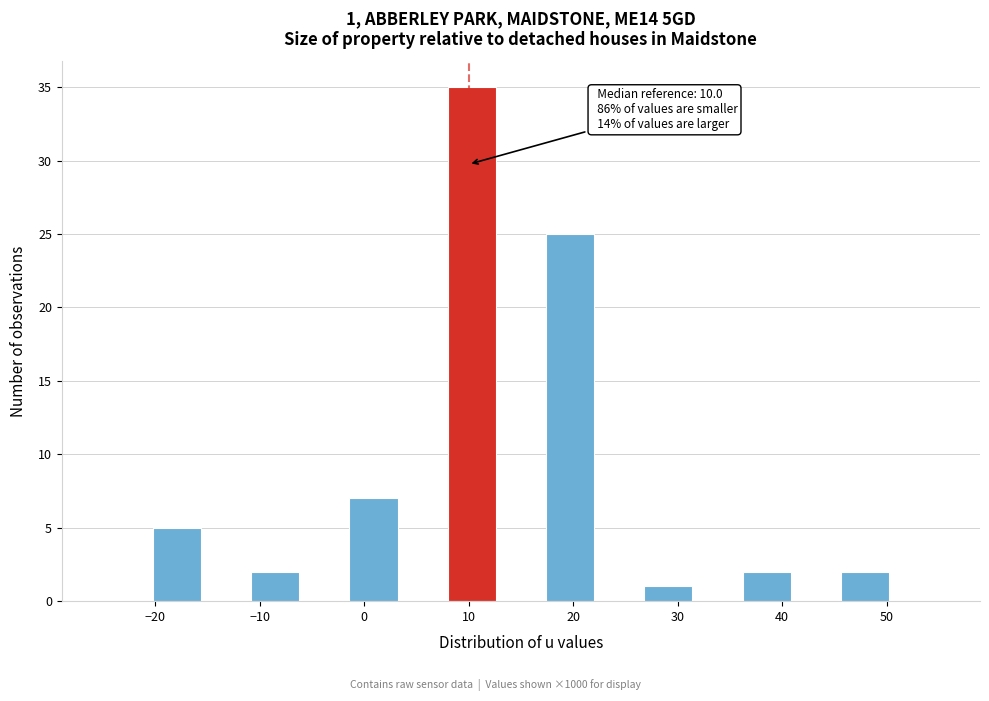

Which range on the x-axis has the tallest bar?

8 to 13